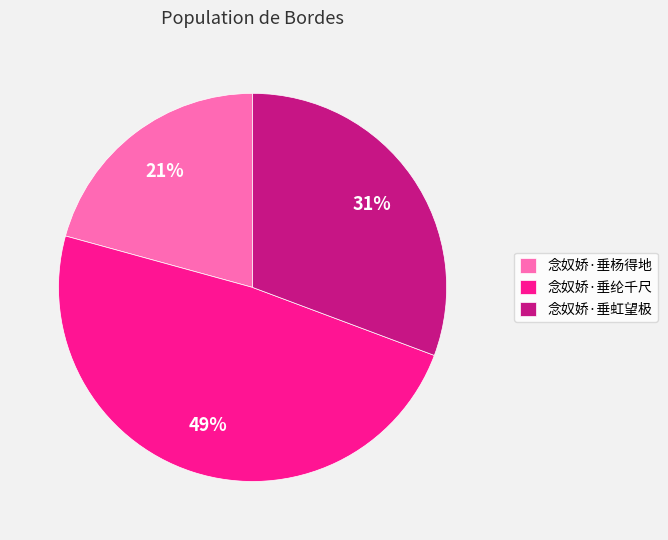

To the nearest percent, what is the difference between the 念奴娇·垂杨得地 and 念奴娇·垂纶千尺 slice percentages?

28%